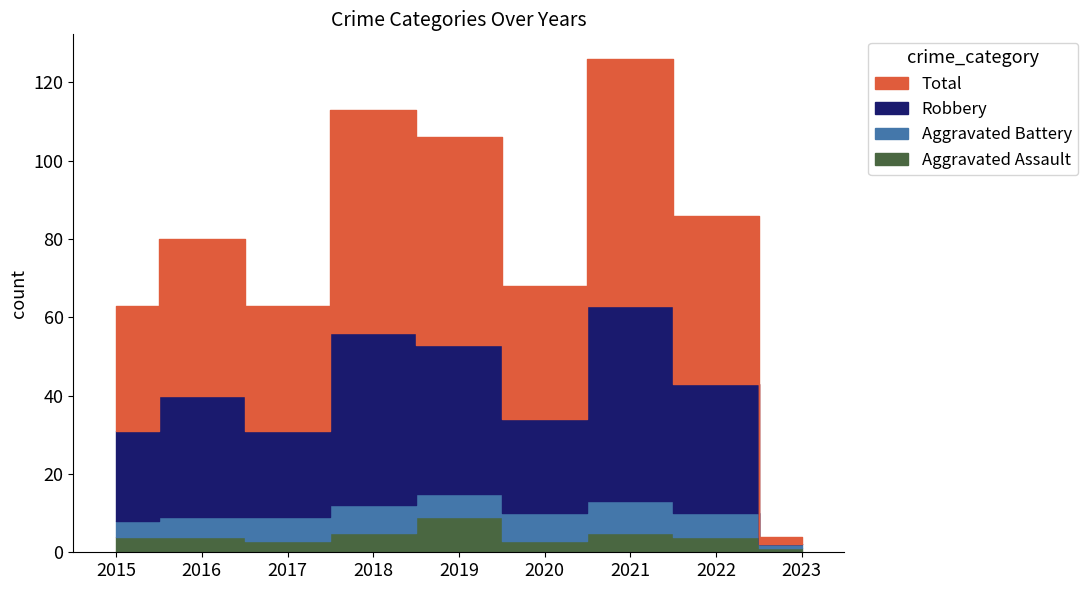

How many interior local valleys does the Total series have?

2